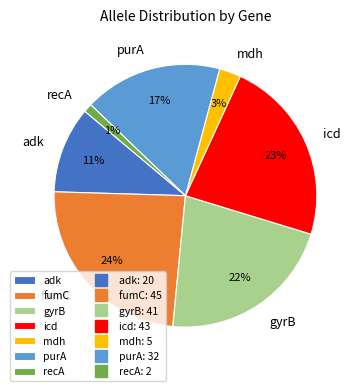

Do recA and purA together represent more than half of the pie?

No